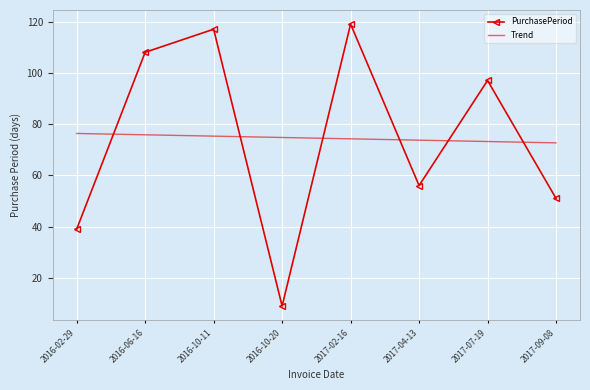

Which series has the widest spread of values?

PurchasePeriod